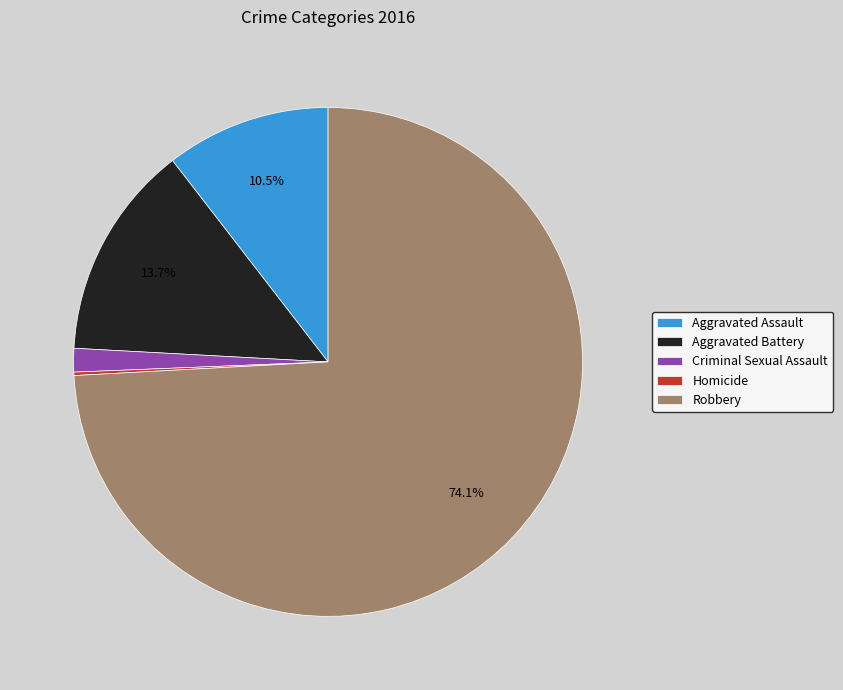

Which category has the biggest portion of the pie?

Robbery